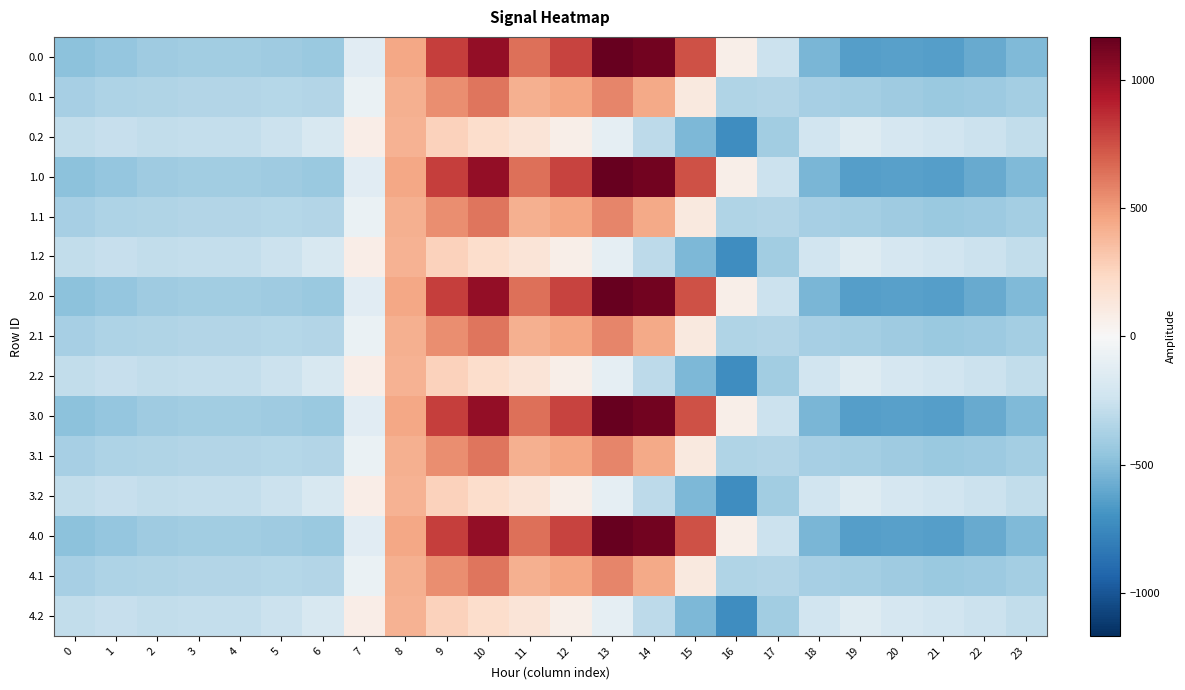

Reading left to right, what are all the values shown in this chart?

0.0: 0=-482.0	1=-449.5	2=-410.3	3=-404.4	4=-404.9	5=-410.8	6=-435.0	7=-136.4	8=454.2	9=804.0	10=1023.2	11=640.9	12=784.4	13=1167.2	14=1128.3	15=739.0	16=67.6	17=-250.3	18=-529.6	19=-644.5	20=-629.9	21=-638.4	22=-592.3	23=-511.3
0.1: 0=-384.6	1=-361.1	2=-347.9	3=-342.7	4=-339.6	5=-329.5	6=-345.2	7=-81.6	8=412.6	9=542.1	10=628.1	11=415.4	12=456.1	13=574.0	14=438.6	15=111.1	16=-353.7	17=-340.1	18=-388.5	19=-399.7	20=-414.5	21=-432.4	22=-419.9	23=-399.4
0.2: 0=-287.1	1=-272.7	2=-285.5	3=-281.0	4=-274.4	5=-248.1	6=-187.1	7=77.9	8=407.2	9=271.1	10=202.5	11=149.1	12=65.2	13=-104.4	14=-301.9	15=-522.2	16=-721.2	17=-409.5	18=-223.1	19=-151.1	20=-199.2	21=-226.4	22=-247.4	23=-287.5
1.0: 0=-482.0	1=-449.5	2=-410.3	3=-404.4	4=-404.9	5=-410.8	6=-435.0	7=-136.4	8=454.2	9=804.0	10=1023.2	11=640.9	12=784.4	13=1167.2	14=1128.3	15=739.0	16=67.6	17=-250.3	18=-529.6	19=-644.5	20=-629.9	21=-638.4	22=-592.3	23=-511.3
1.1: 0=-384.6	1=-361.1	2=-347.9	3=-342.7	4=-339.6	5=-329.5	6=-345.2	7=-81.6	8=412.6	9=542.1	10=628.1	11=415.4	12=456.1	13=574.0	14=438.6	15=111.1	16=-353.7	17=-340.1	18=-388.5	19=-399.7	20=-414.5	21=-432.4	22=-419.9	23=-399.4
1.2: 0=-287.1	1=-272.7	2=-285.5	3=-281.0	4=-274.4	5=-248.1	6=-187.1	7=77.9	8=407.2	9=271.1	10=202.5	11=149.1	12=65.2	13=-104.4	14=-301.9	15=-522.2	16=-721.2	17=-409.5	18=-223.1	19=-151.1	20=-199.2	21=-226.4	22=-247.4	23=-287.5
2.0: 0=-482.0	1=-449.5	2=-410.3	3=-404.4	4=-404.9	5=-410.8	6=-435.0	7=-136.4	8=454.2	9=804.0	10=1023.2	11=640.9	12=784.4	13=1167.2	14=1128.3	15=739.0	16=67.6	17=-250.3	18=-529.6	19=-644.5	20=-629.9	21=-638.4	22=-592.3	23=-511.3
2.1: 0=-384.6	1=-361.1	2=-347.9	3=-342.7	4=-339.6	5=-329.5	6=-345.2	7=-81.6	8=412.6	9=542.1	10=628.1	11=415.4	12=456.1	13=574.0	14=438.6	15=111.1	16=-353.7	17=-340.1	18=-388.5	19=-399.7	20=-414.5	21=-432.4	22=-419.9	23=-399.4
2.2: 0=-287.1	1=-272.7	2=-285.5	3=-281.0	4=-274.4	5=-248.1	6=-187.1	7=77.9	8=407.2	9=271.1	10=202.5	11=149.1	12=65.2	13=-104.4	14=-301.9	15=-522.2	16=-721.2	17=-409.5	18=-223.1	19=-151.1	20=-199.2	21=-226.4	22=-247.4	23=-287.5
3.0: 0=-482.0	1=-449.5	2=-410.3	3=-404.4	4=-404.9	5=-410.8	6=-435.0	7=-136.4	8=454.2	9=804.0	10=1023.2	11=640.9	12=784.4	13=1167.2	14=1128.3	15=739.0	16=67.6	17=-250.3	18=-529.6	19=-644.5	20=-629.9	21=-638.4	22=-592.3	23=-511.3
3.1: 0=-384.6	1=-361.1	2=-347.9	3=-342.7	4=-339.6	5=-329.5	6=-345.2	7=-81.6	8=412.6	9=542.1	10=628.1	11=415.4	12=456.1	13=574.0	14=438.6	15=111.1	16=-353.7	17=-340.1	18=-388.5	19=-399.7	20=-414.5	21=-432.4	22=-419.9	23=-399.4
3.2: 0=-287.1	1=-272.7	2=-285.5	3=-281.0	4=-274.4	5=-248.1	6=-187.1	7=77.9	8=407.2	9=271.1	10=202.5	11=149.1	12=65.2	13=-104.4	14=-301.9	15=-522.2	16=-721.2	17=-409.5	18=-223.1	19=-151.1	20=-199.2	21=-226.4	22=-247.4	23=-287.5
4.0: 0=-482.0	1=-449.5	2=-410.3	3=-404.4	4=-404.9	5=-410.8	6=-435.0	7=-136.4	8=454.2	9=804.0	10=1023.2	11=640.9	12=784.4	13=1167.2	14=1128.3	15=739.0	16=67.6	17=-250.3	18=-529.6	19=-644.5	20=-629.9	21=-638.4	22=-592.3	23=-511.3
4.1: 0=-384.6	1=-361.1	2=-347.9	3=-342.7	4=-339.6	5=-329.5	6=-345.2	7=-81.6	8=412.6	9=542.1	10=628.1	11=415.4	12=456.1	13=574.0	14=438.6	15=111.1	16=-353.7	17=-340.1	18=-388.5	19=-399.7	20=-414.5	21=-432.4	22=-419.9	23=-399.4
4.2: 0=-287.1	1=-272.7	2=-285.5	3=-281.0	4=-274.4	5=-248.1	6=-187.1	7=77.9	8=407.2	9=271.1	10=202.5	11=149.1	12=65.2	13=-104.4	14=-301.9	15=-522.2	16=-721.2	17=-409.5	18=-223.1	19=-151.1	20=-199.2	21=-226.4	22=-247.4	23=-287.5